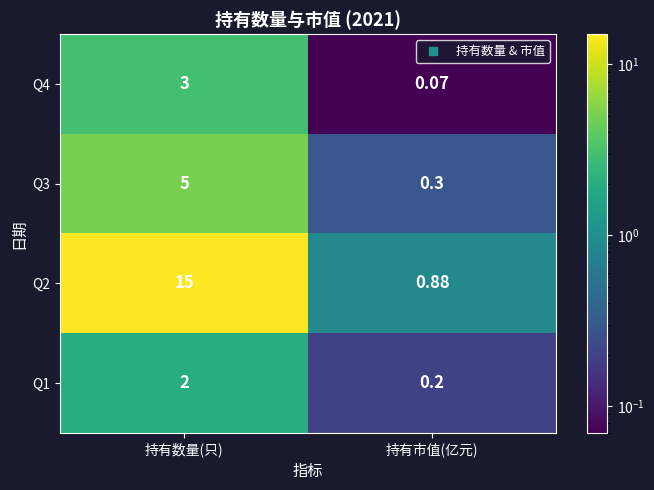

At which category is the sum across all series the highest?

持有数量(只)